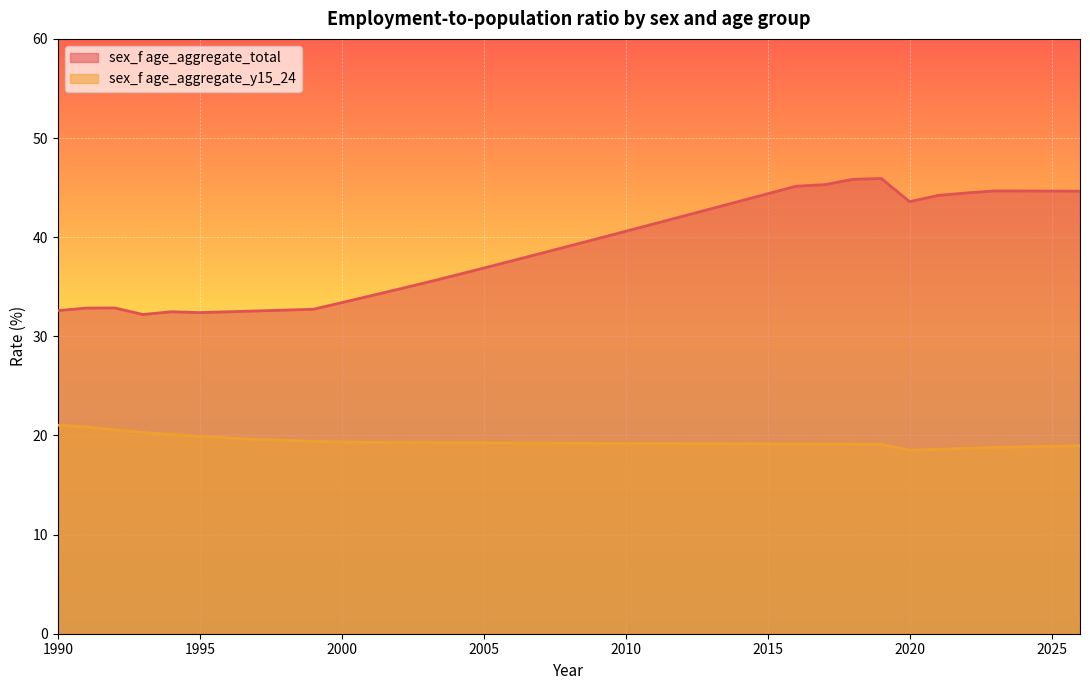

Reading left to right, extract all data points from this chart.

sex_f age_aggregate_total: 32.6	32.8	32.9	32.2	32.5	32.4	32.5	32.6	32.6	32.7	33.4	34.1	34.8	35.4	36.2	36.9	37.6	38.4	39.1	39.8	40.6	41.3	42.1	42.9	43.6	44.4	45.1	45.3	45.8	45.9	43.6	44.2	44.5	44.7	44.7	44.7	44.6
sex_f age_aggregate_y15_24: 21.0	20.9	20.6	20.3	20.1	19.9	19.8	19.6	19.5	19.4	19.4	19.3	19.3	19.3	19.3	19.2	19.2	19.2	19.2	19.2	19.2	19.2	19.2	19.2	19.2	19.1	19.1	19.1	19.1	19.1	18.5	18.6	18.7	18.8	18.9	18.9	18.9